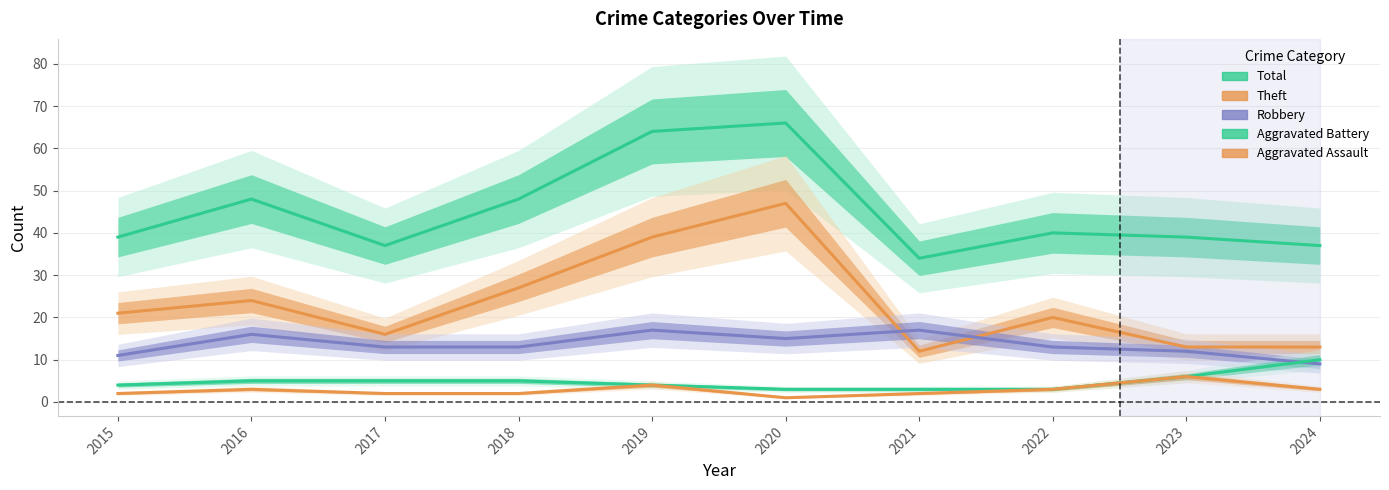

Is it true that Theft equals 12 at 2021?

True